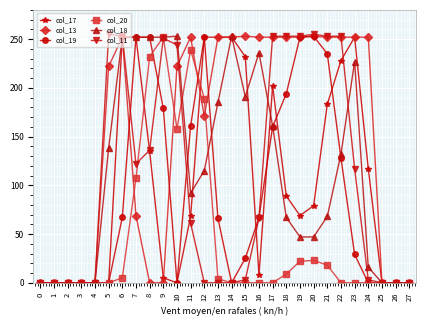

True or false: col_20 has more than 0 interior local peaks.

True